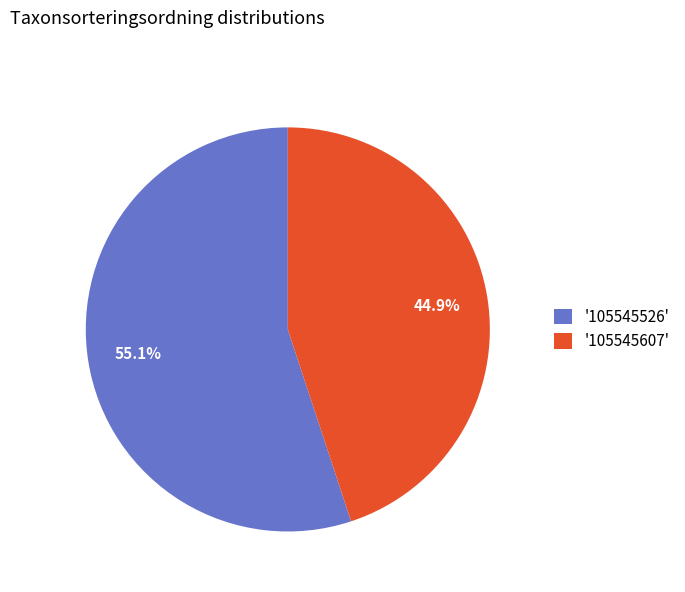

What is the ratio of the value at '105545526' to the value at '105545607'?

1.2